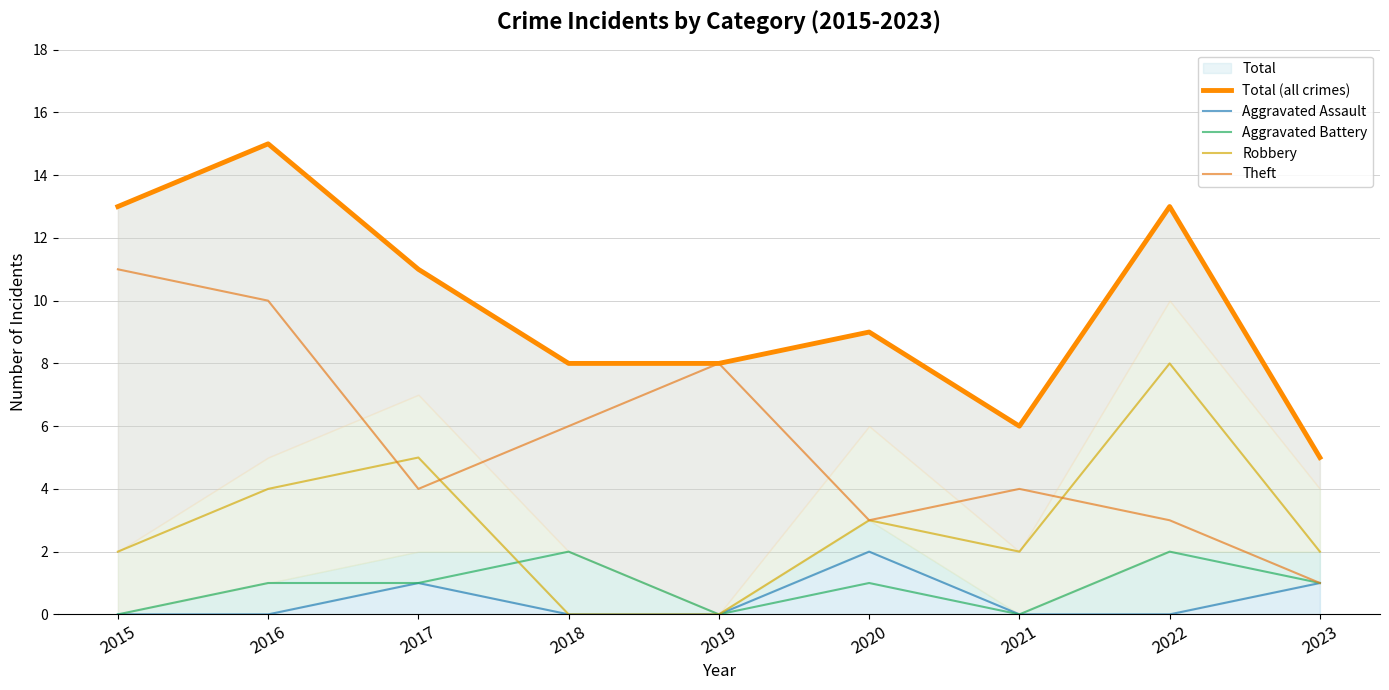

Which series has the largest total across all categories?

Total (all crimes)